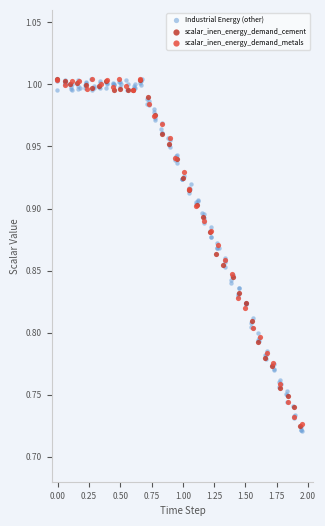

Which series has the widest spread of Y values?

Industrial Energy (other)